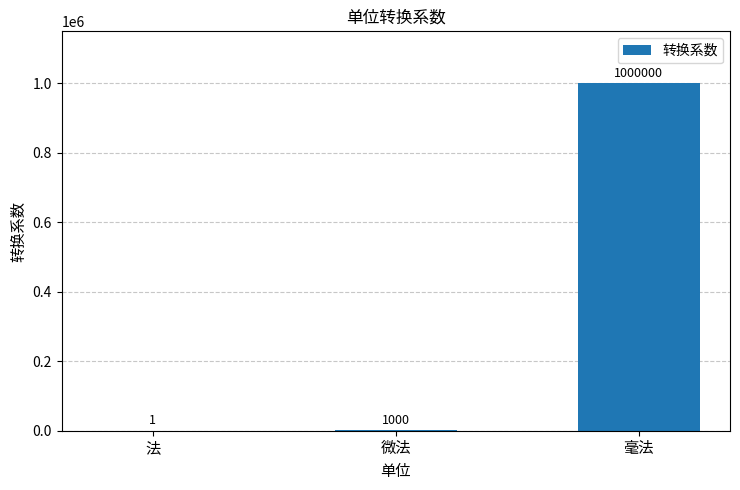

What is the sum of all values?

1001001